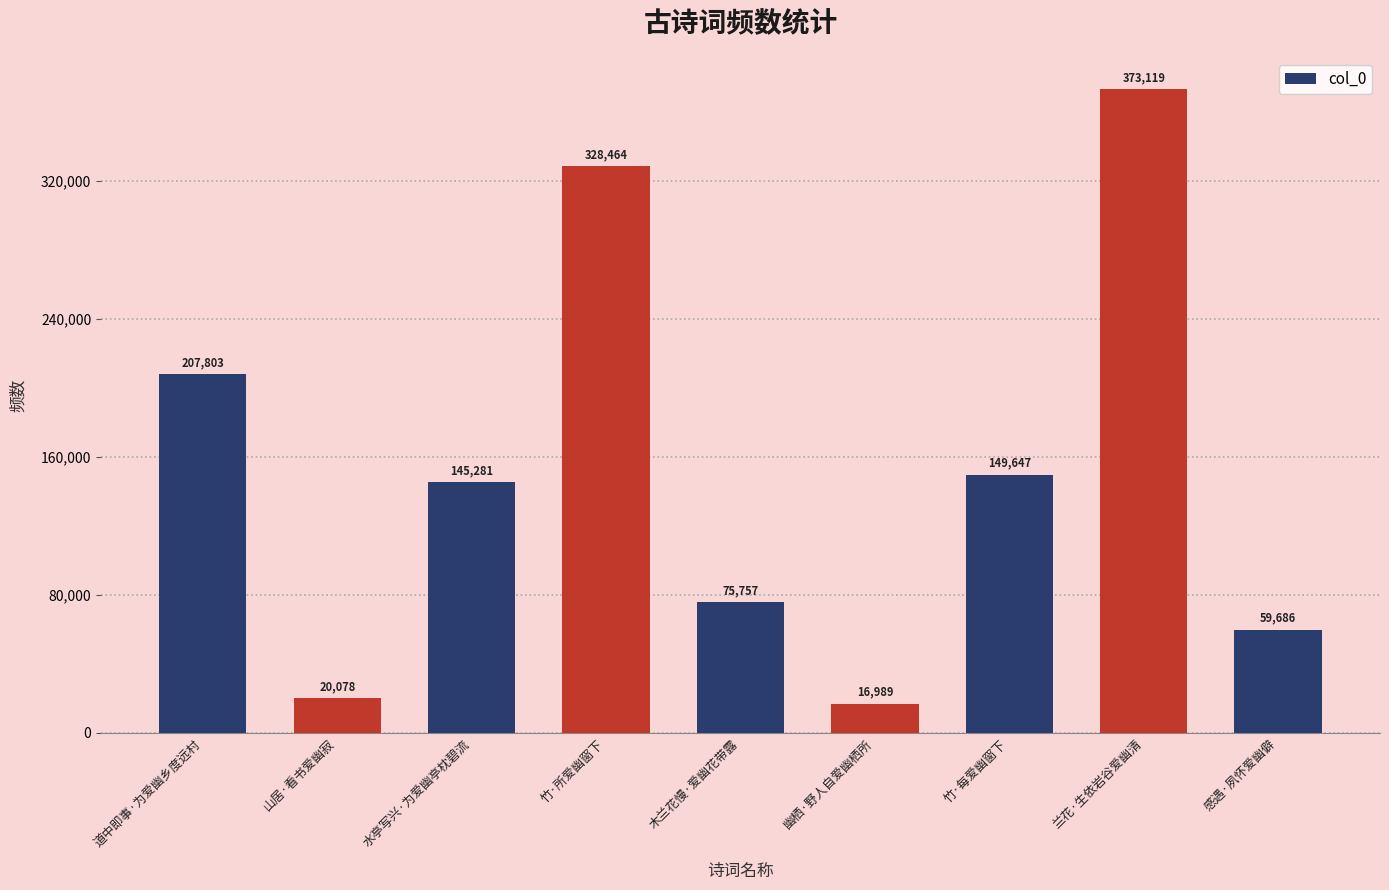

Is it true that the value at 兰花·生依岩谷爱幽清 is 251054?

False